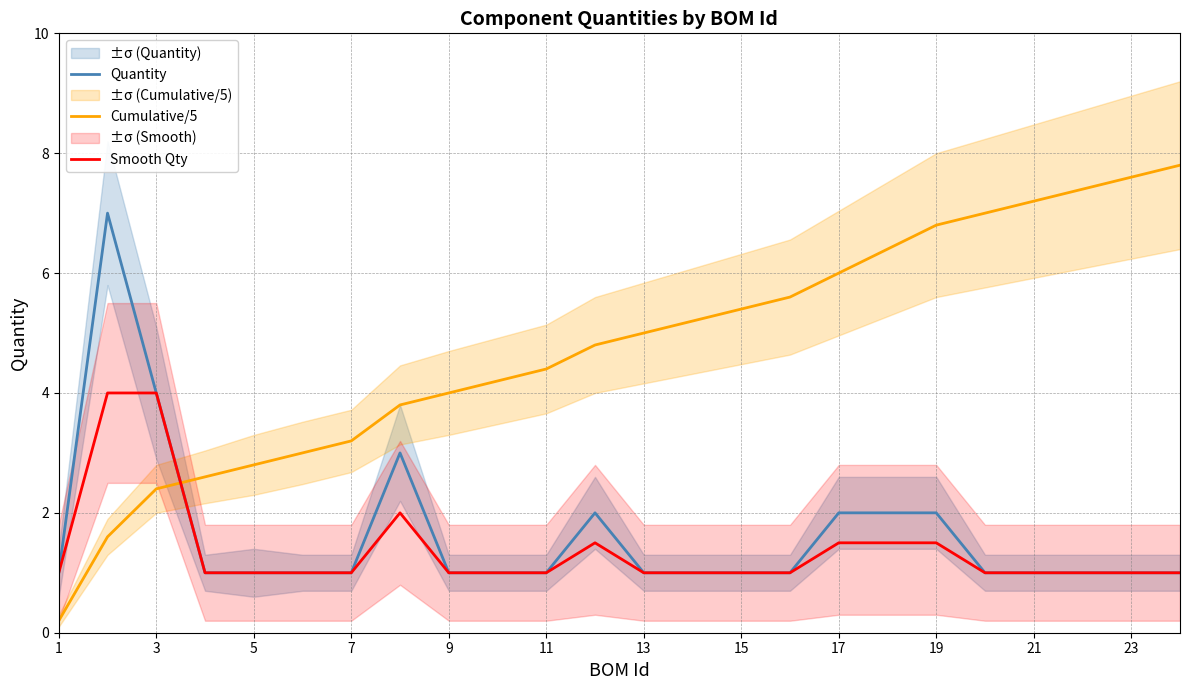

At how many categories does at least one series exceed 5?

12